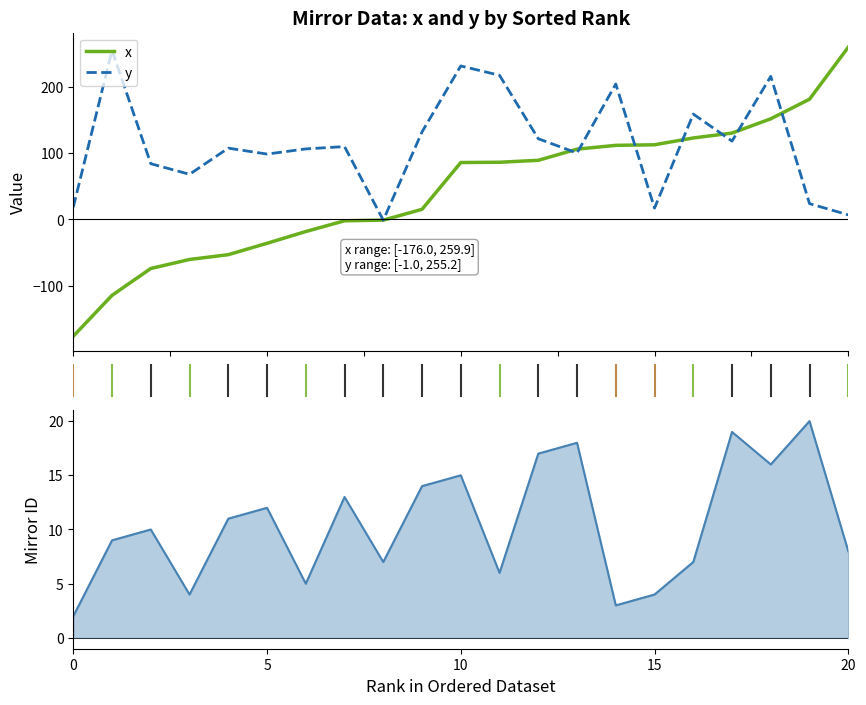

At which label does x reach its peak?

20